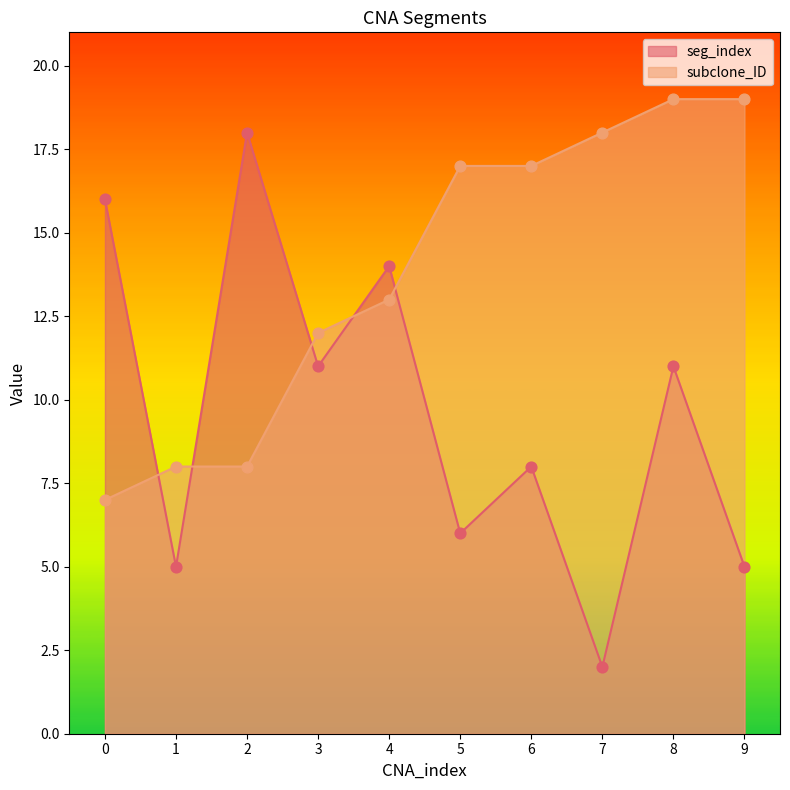

Which series reaches the maximum Y coordinate?

subclone_ID